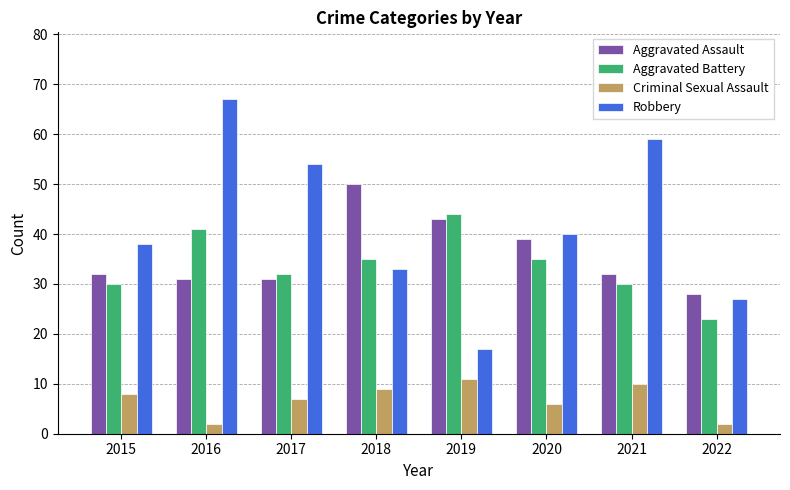

Which series has the largest range (max minus min)?

Robbery